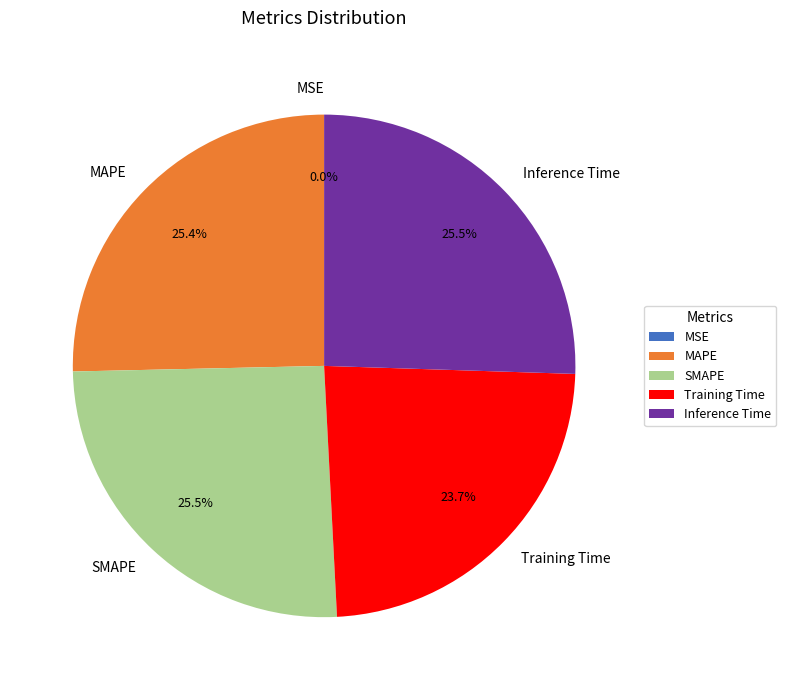

Is the sum of SMAPE and MAPE greater than half?

Yes